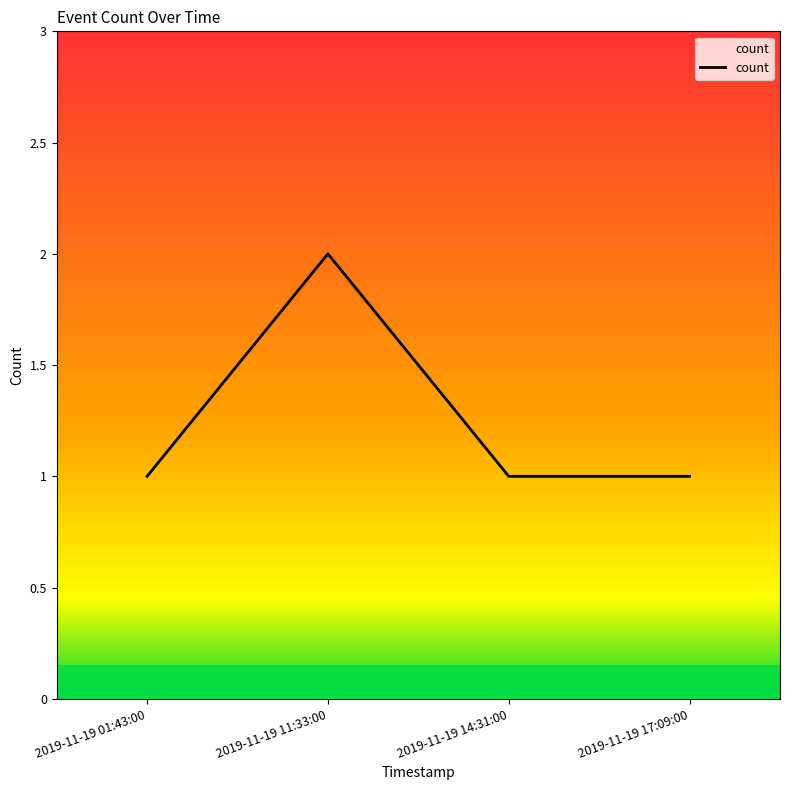

How many lines are shown in the chart?

1